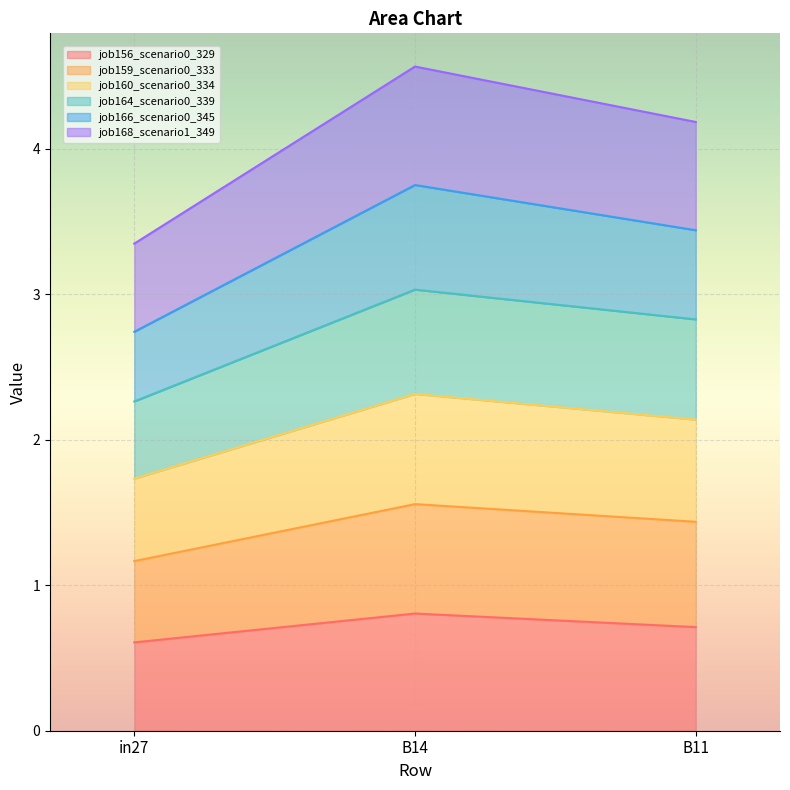

What is the lowest value of the job156_scenario0_329 series?

0.6